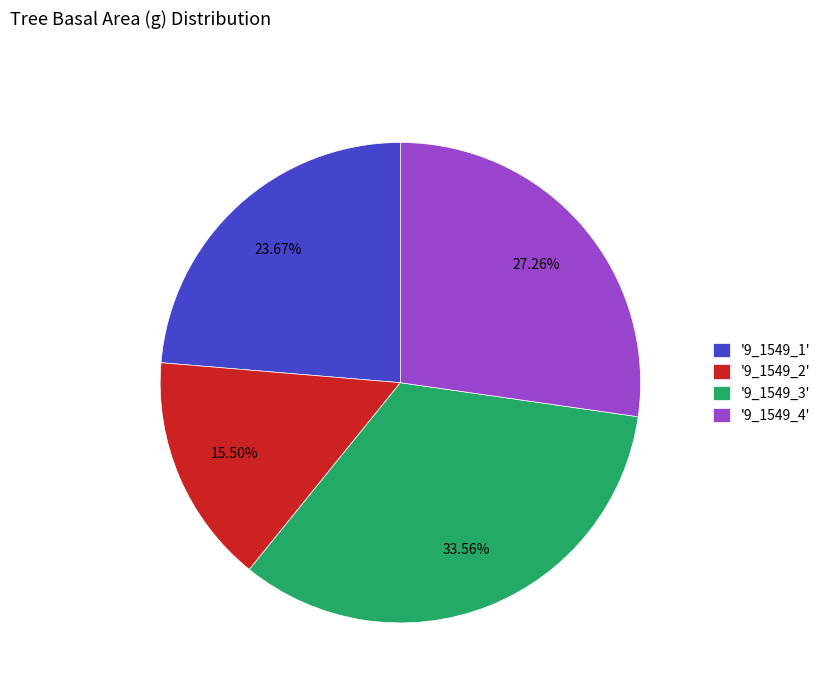

Which has a higher value, '9_1549_3' or '9_1549_4'?

'9_1549_3'